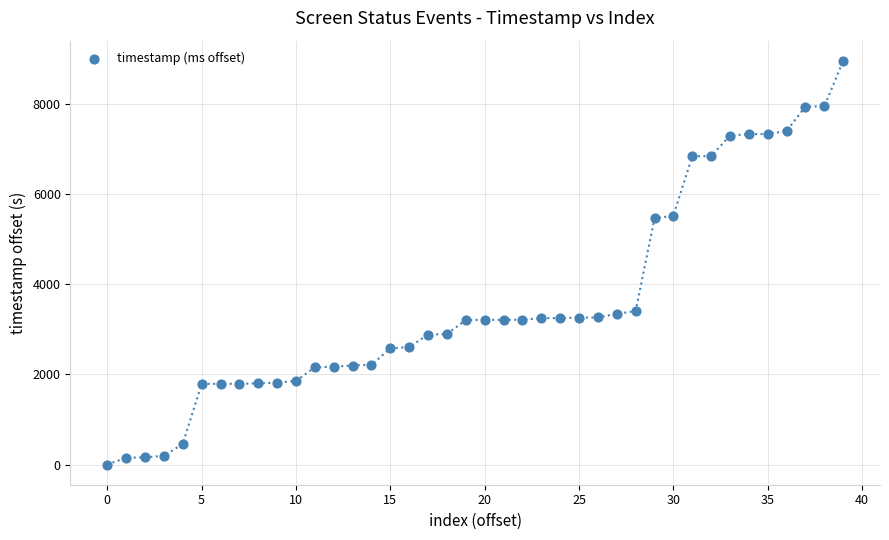

What is the range of Y values (max minus min)?

8948.0